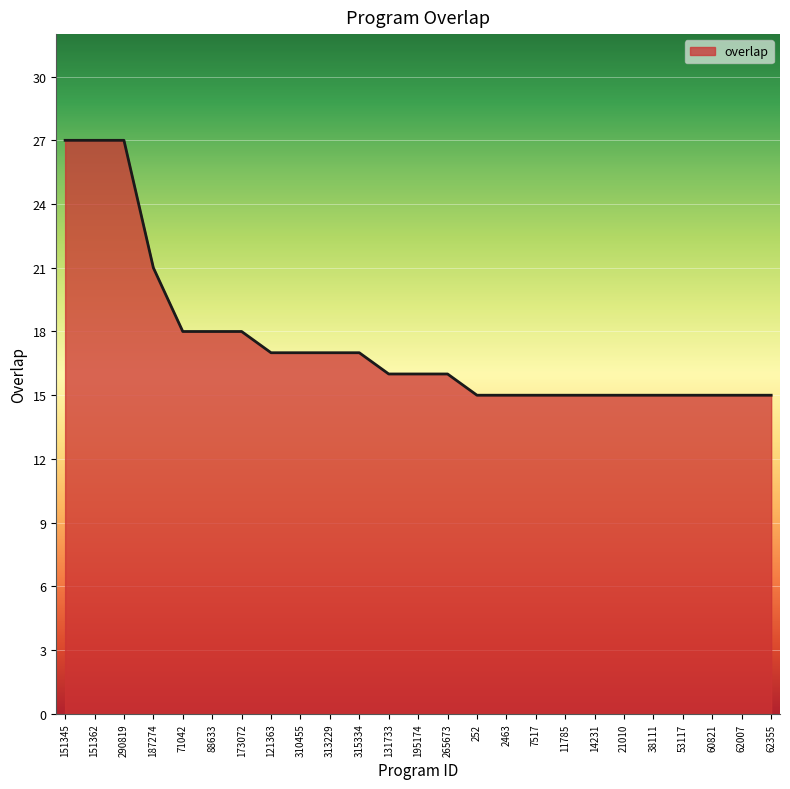

What position from the left is 121363?

8